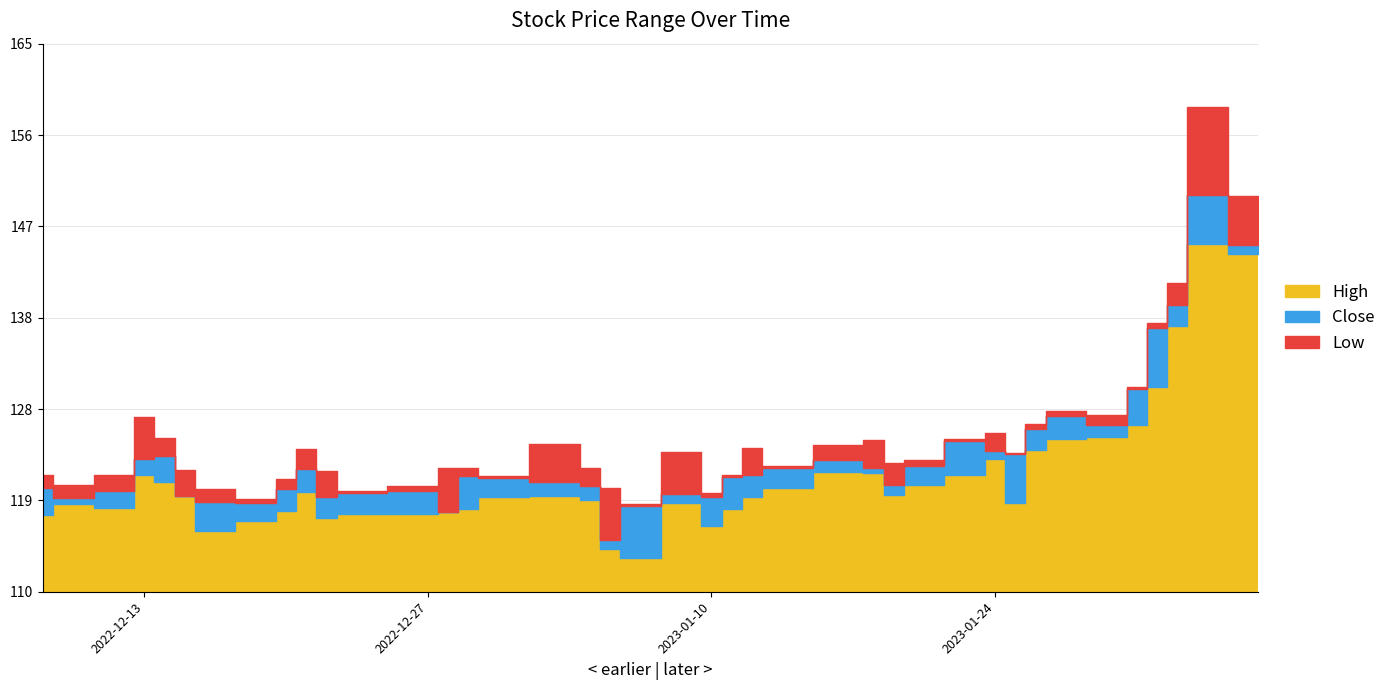

At which category does High reach its first local valley?

1